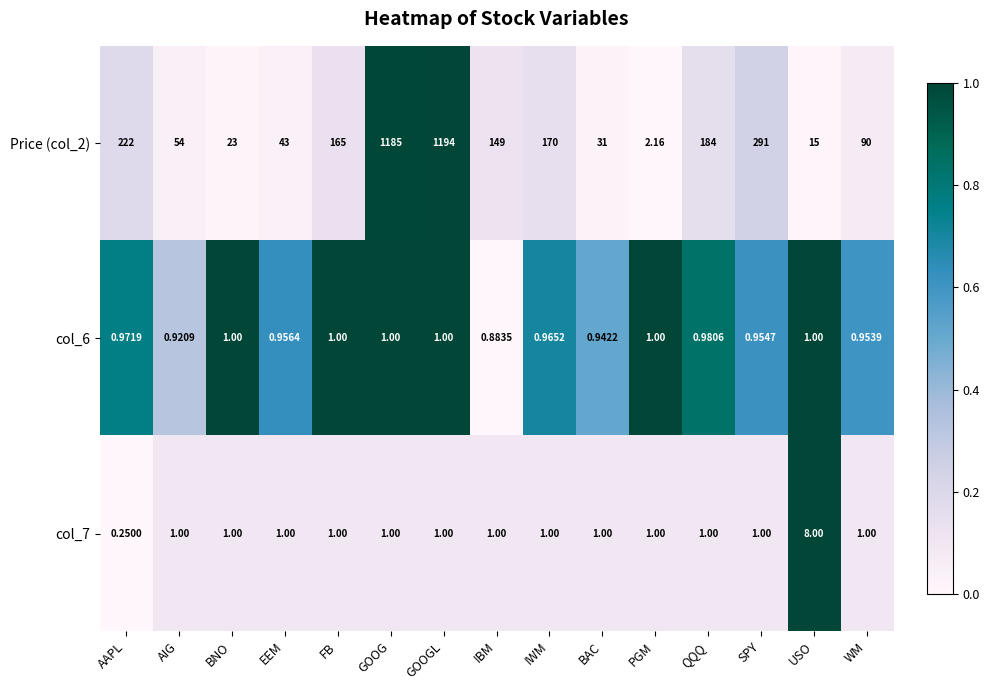

Where does the Price (col_2) series first go above 149?

AAPL